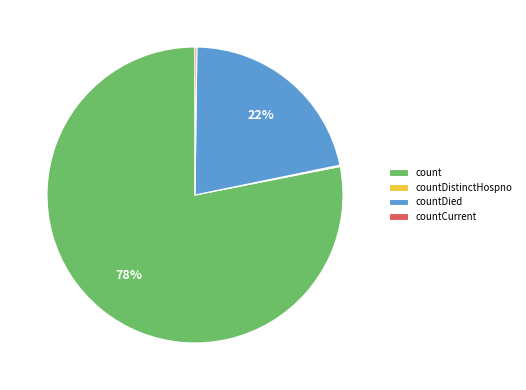

Is there a majority slice in this chart?

Yes